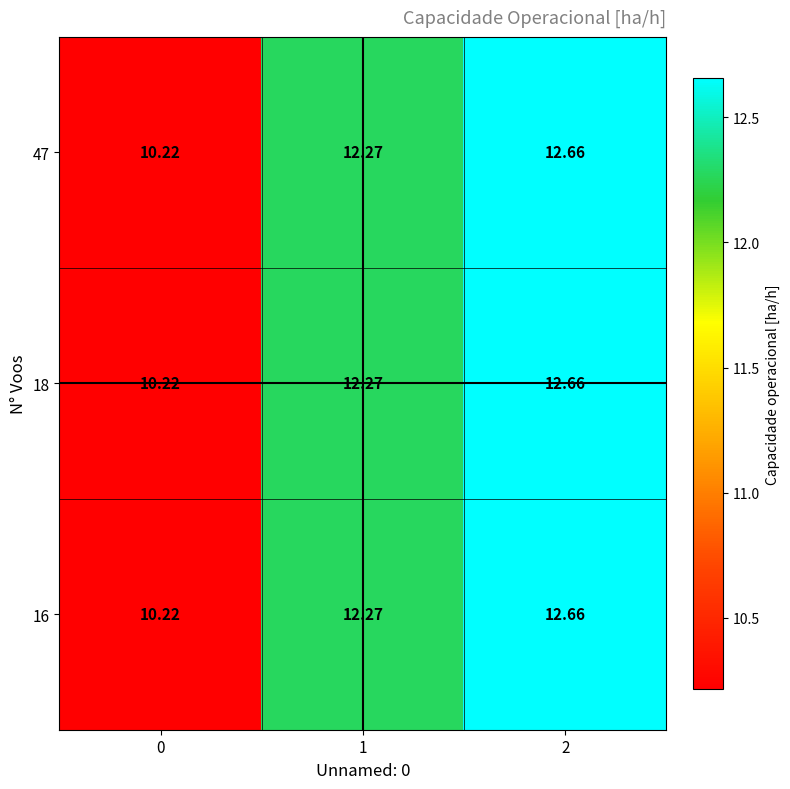

Is the value of 47 at 0 greater than the value of 18 at 1?

No